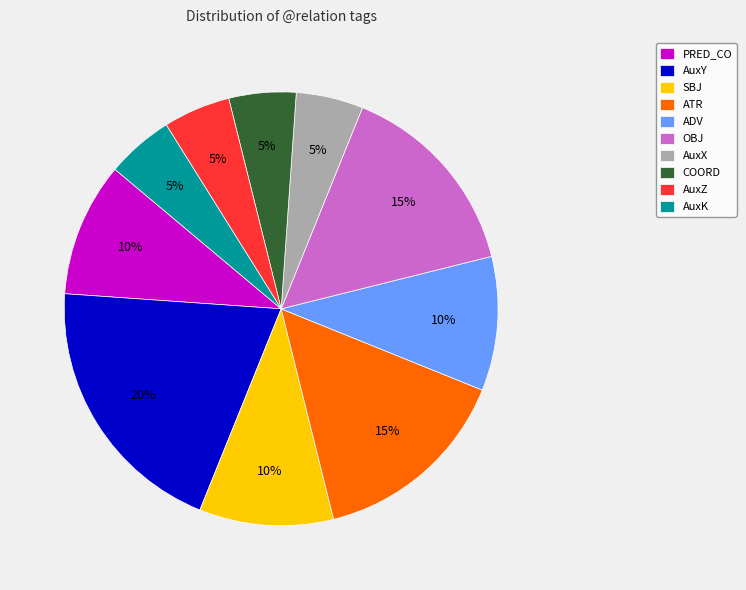

Count the number of slices in the pie.

10